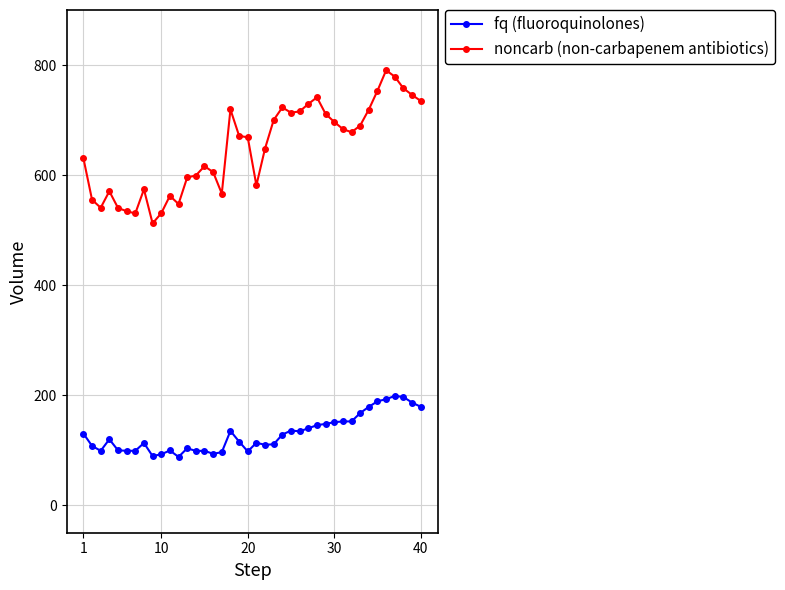

True or false: fq (fluoroquinolones) and noncarb (non-carbapenem antibiotics) cross at least once.

False